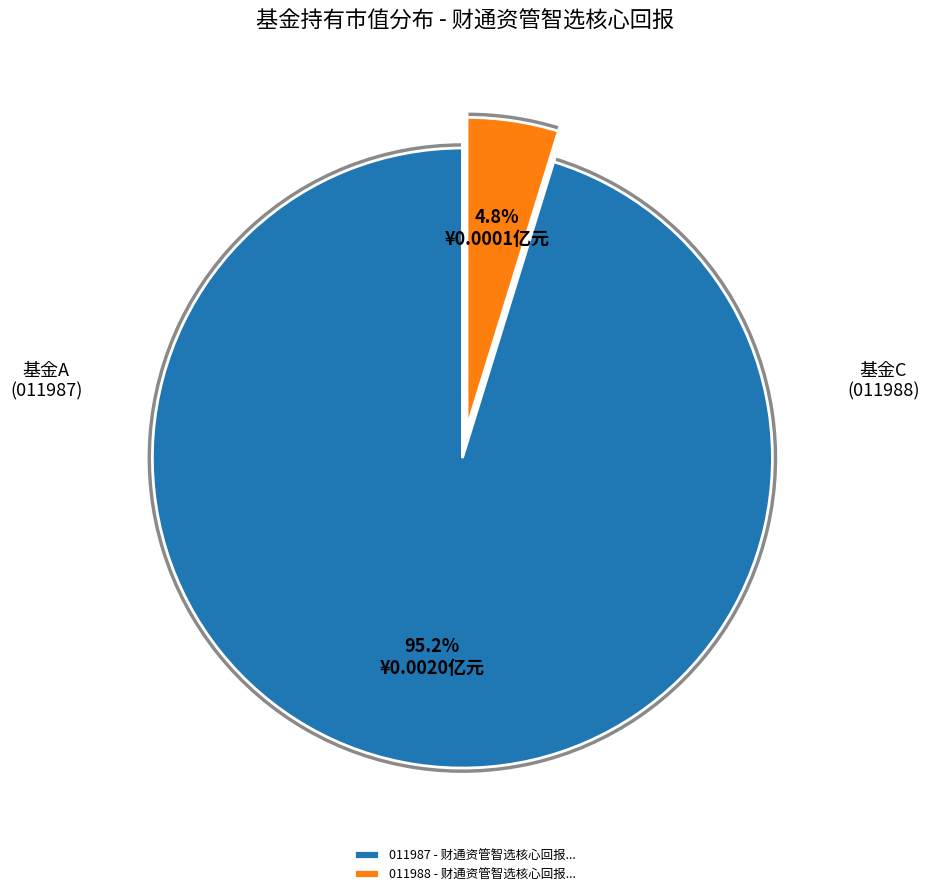

How many segments does this pie chart have?

2